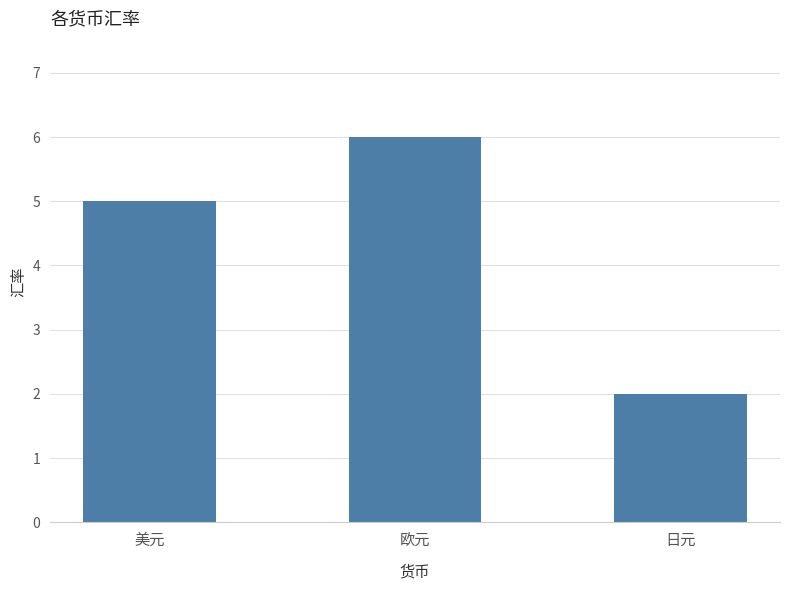

True or false: the data shows 7 at 美元.

False